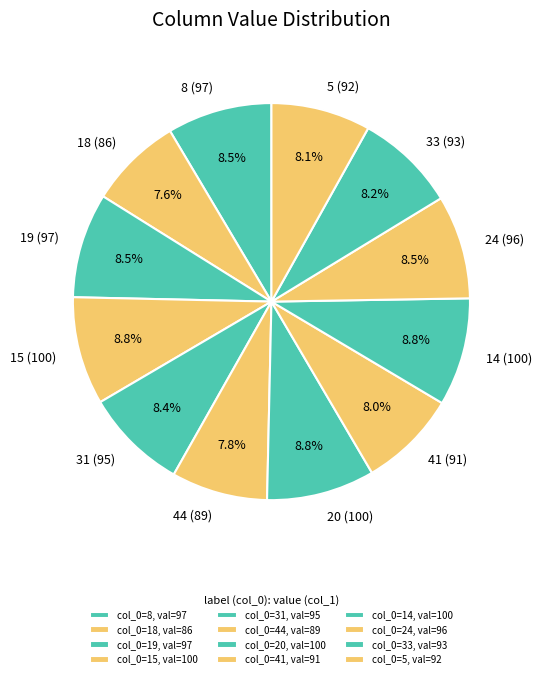

What percentage is the 5 slice, to the nearest percent?

8%